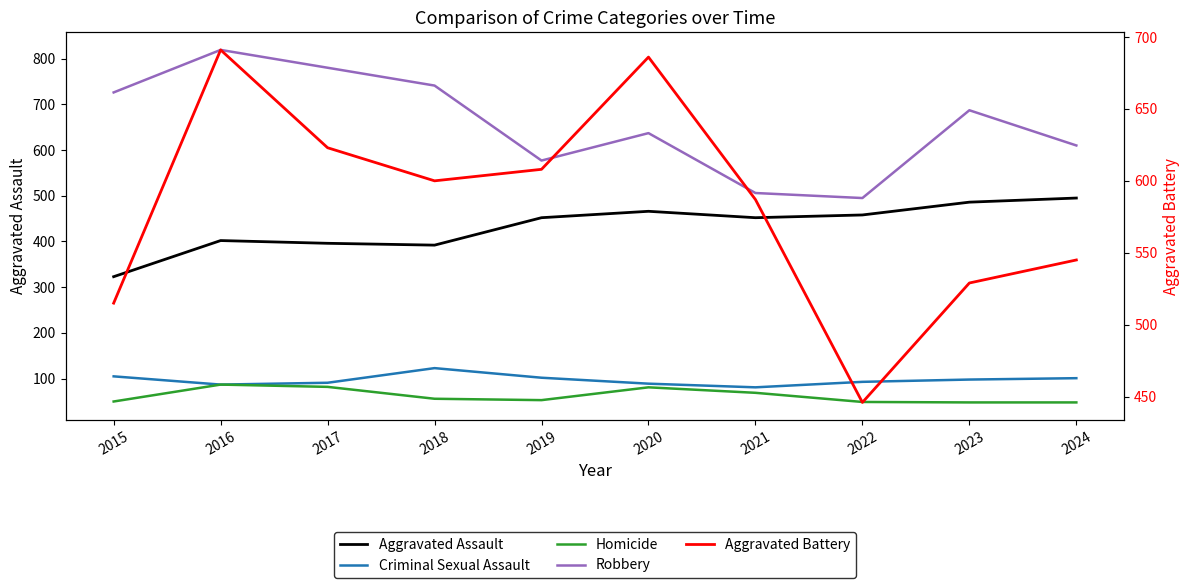

In Robbery, how many points are lower than both neighbors (excluding endpoints)?

2